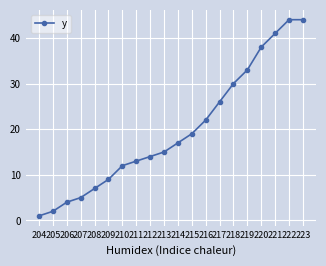

What is the sum of all values?

396